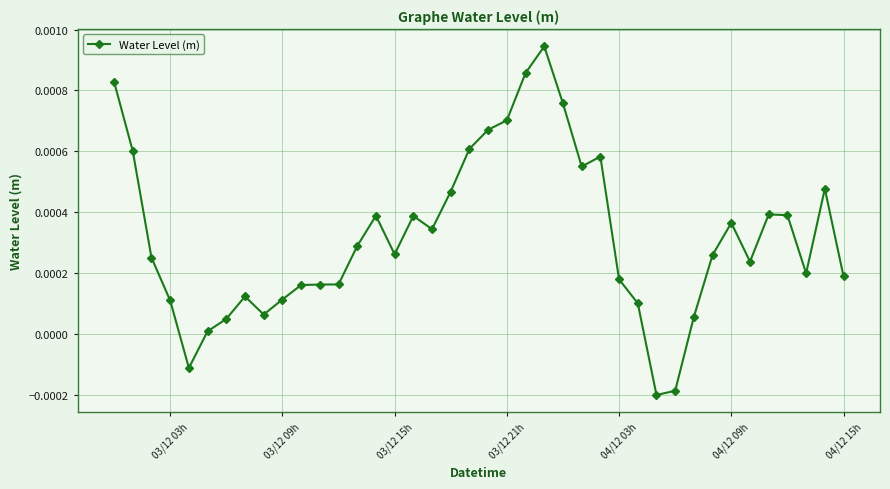

True or false: the data has more than 2 interior local peaks.

True